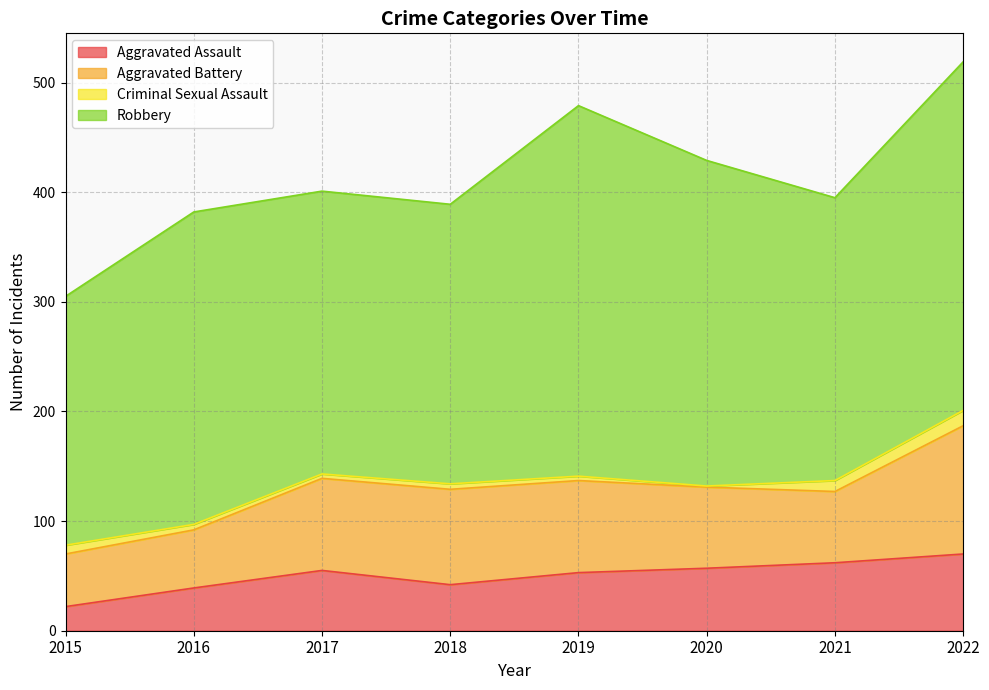

Reading left to right, extract all data points from this chart.

Aggravated Assault: 2015=22	2016=39	2017=55	2018=42	2019=53	2020=57	2021=62	2022=70
Aggravated Battery: 2015=48	2016=53	2017=84	2018=87	2019=84	2020=74	2021=65	2022=117
Criminal Sexual Assault: 2015=8	2016=5	2017=4	2018=5	2019=4	2020=1	2021=10	2022=14
Robbery: 2015=227	2016=285	2017=258	2018=255	2019=338	2020=297	2021=258	2022=318